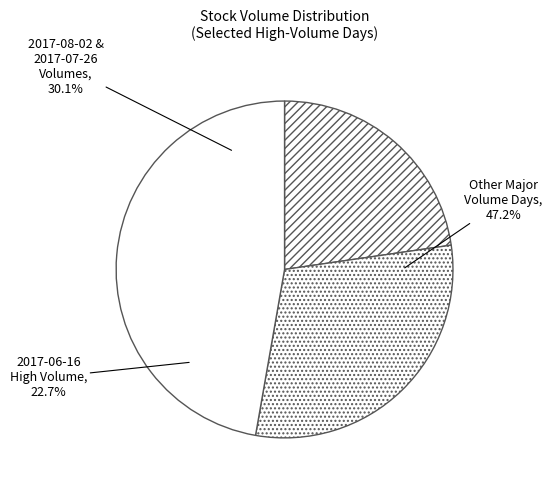

The 2017-07-20 slice represents 21% of the pie. True or false?

False